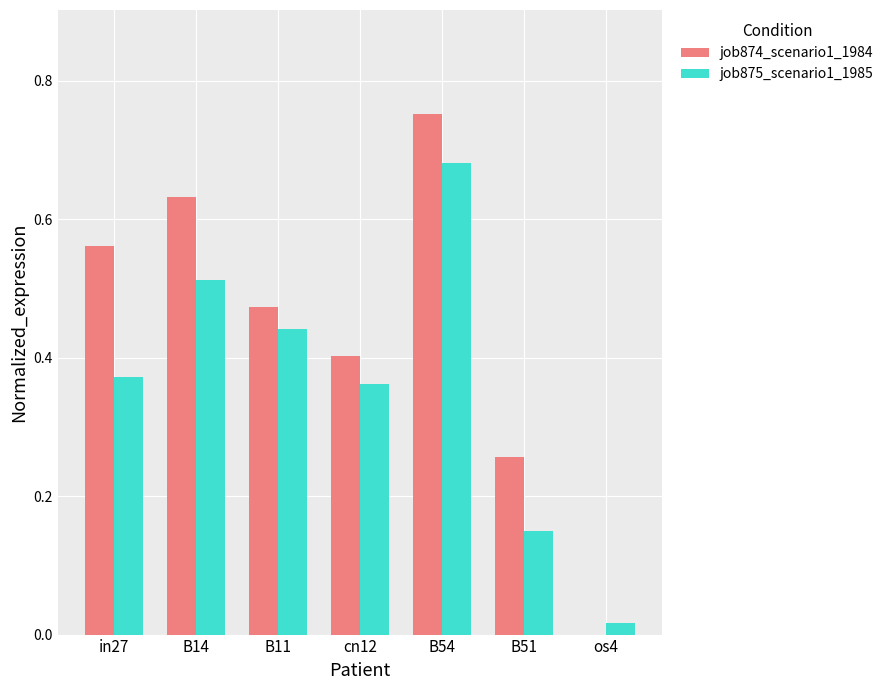

Is it true that job874_scenario1_1984 equals 0.3 at in27?

False